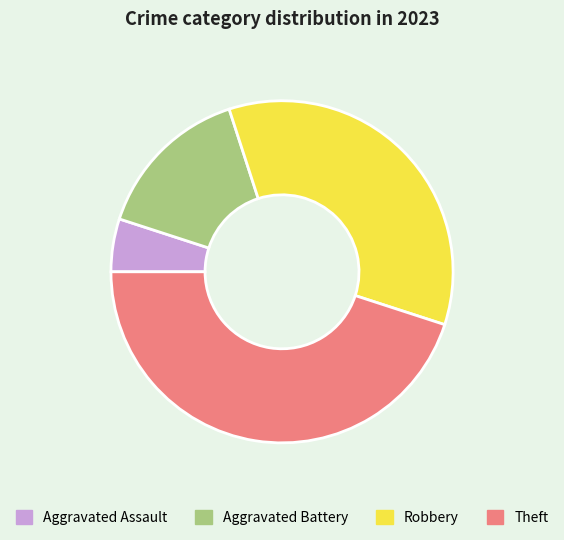

Is Aggravated Battery the majority of the pie?

No